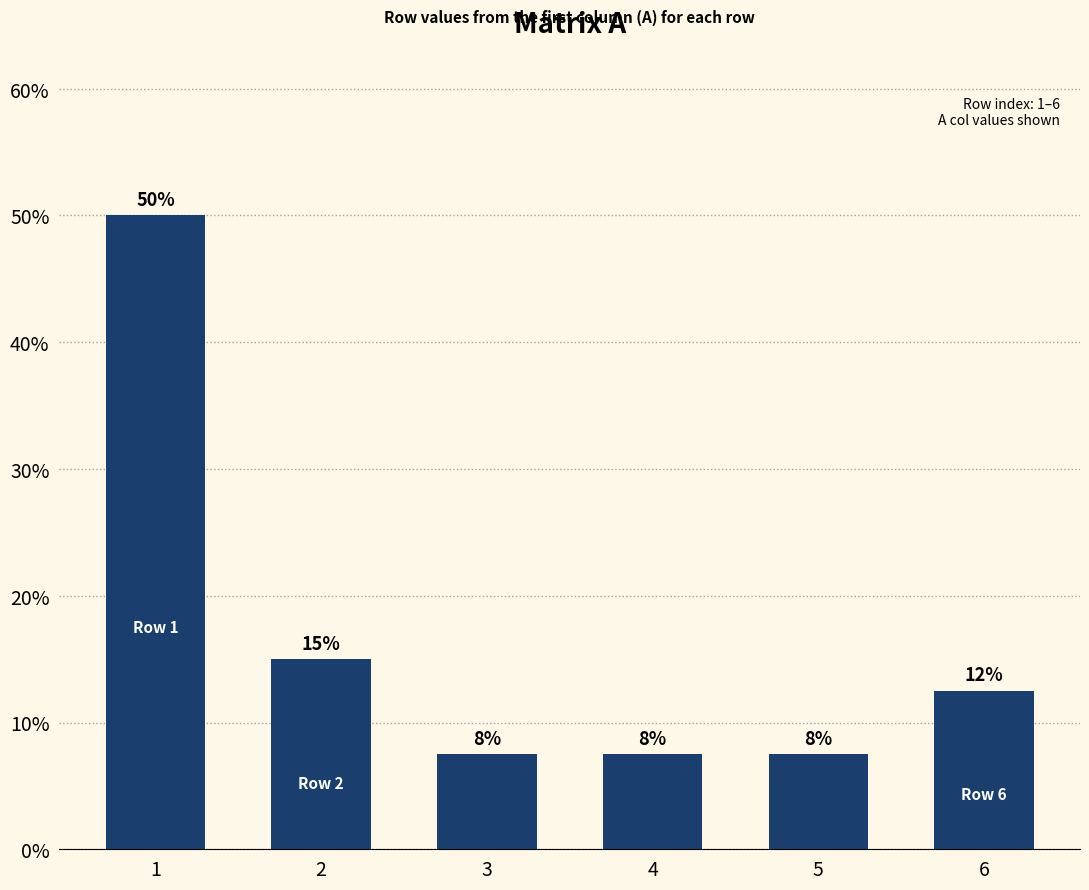

Are the bars horizontal?

No